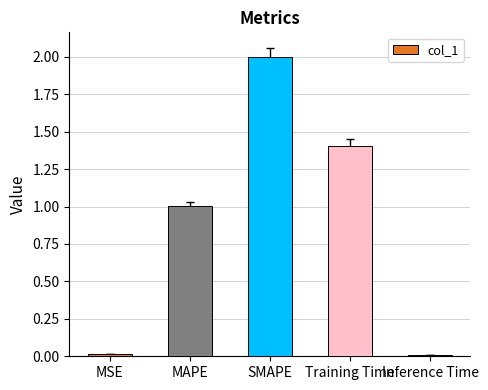

True or false: the data shows 2.0 at SMAPE.

True